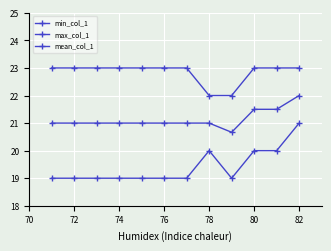

Count the number of categories in the chart.

12